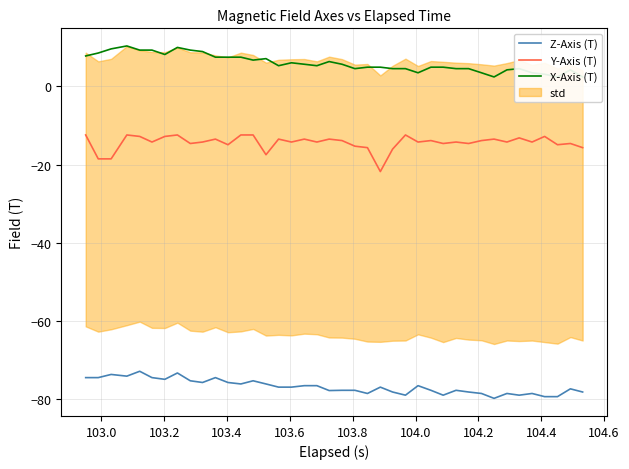

True or false: Z-Axis (T) and Y-Axis (T) cross at least once.

False